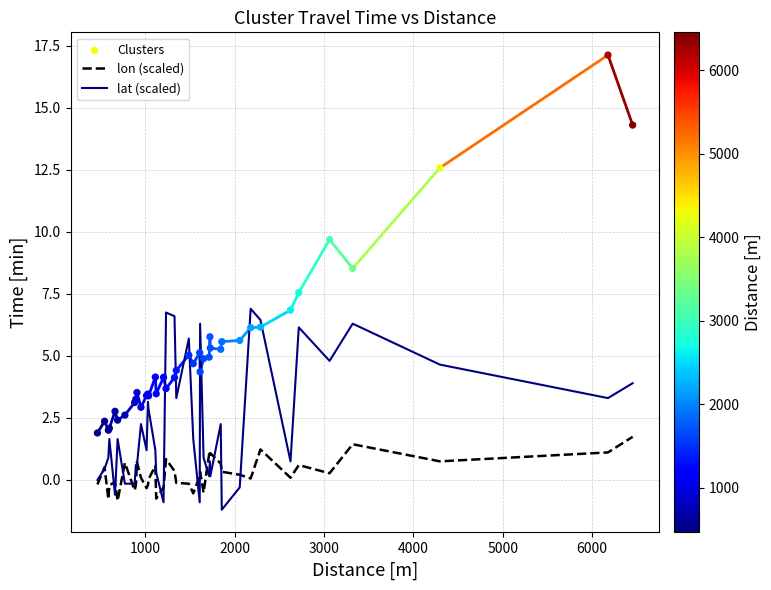

At how many categories does at least one series exceed 0?

40